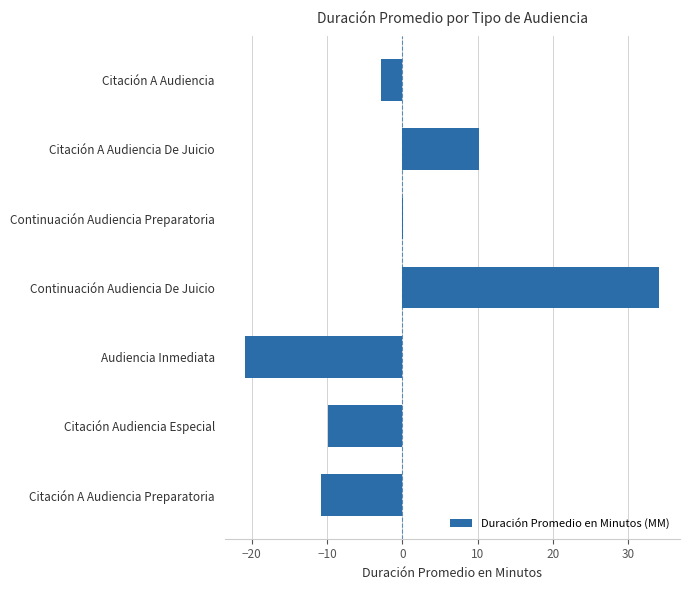

At which label is the value closest to 6?

Citación A Audiencia De Juicio